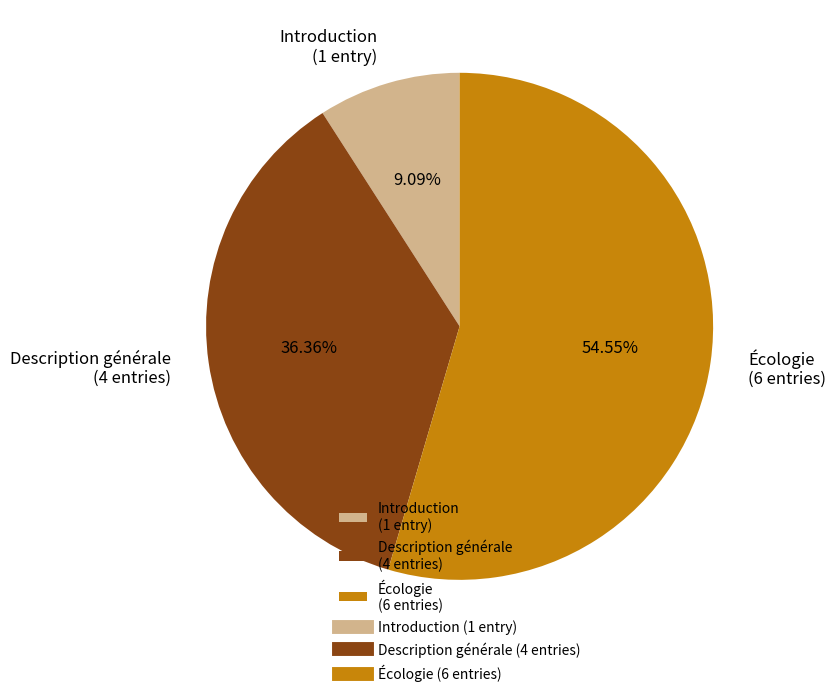

Which category has the smallest portion of the pie?

Introduction (1 entry)